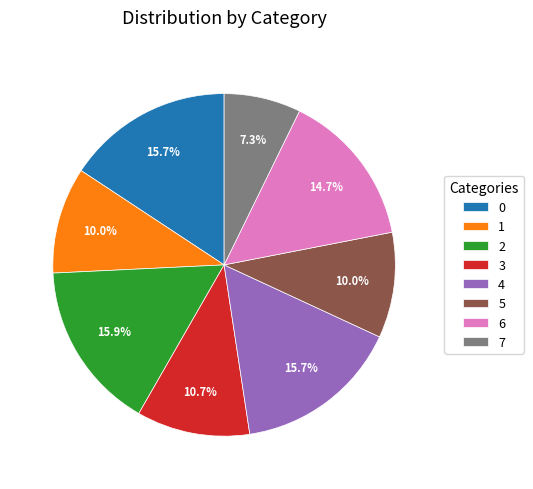

True or false: 6 accounts for 5% of the total.

False